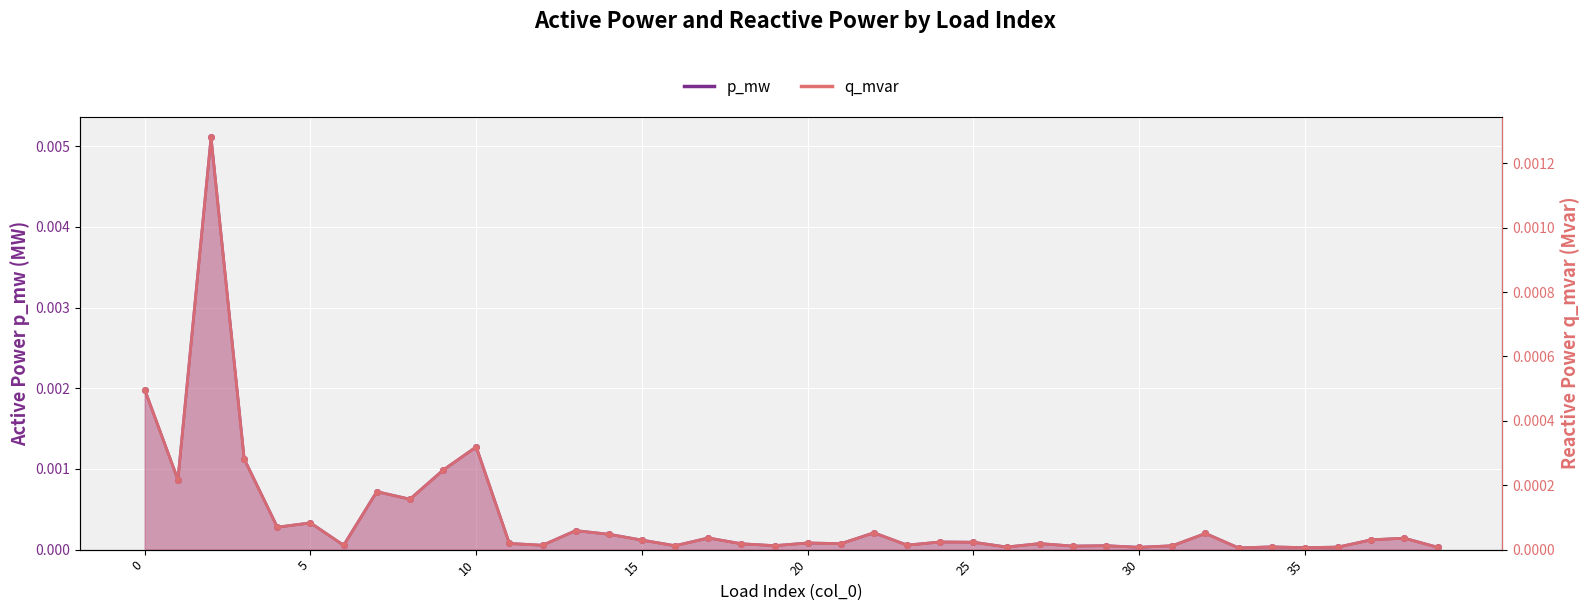

The q_mvar series shows 0.0 at 2. True or false?

True